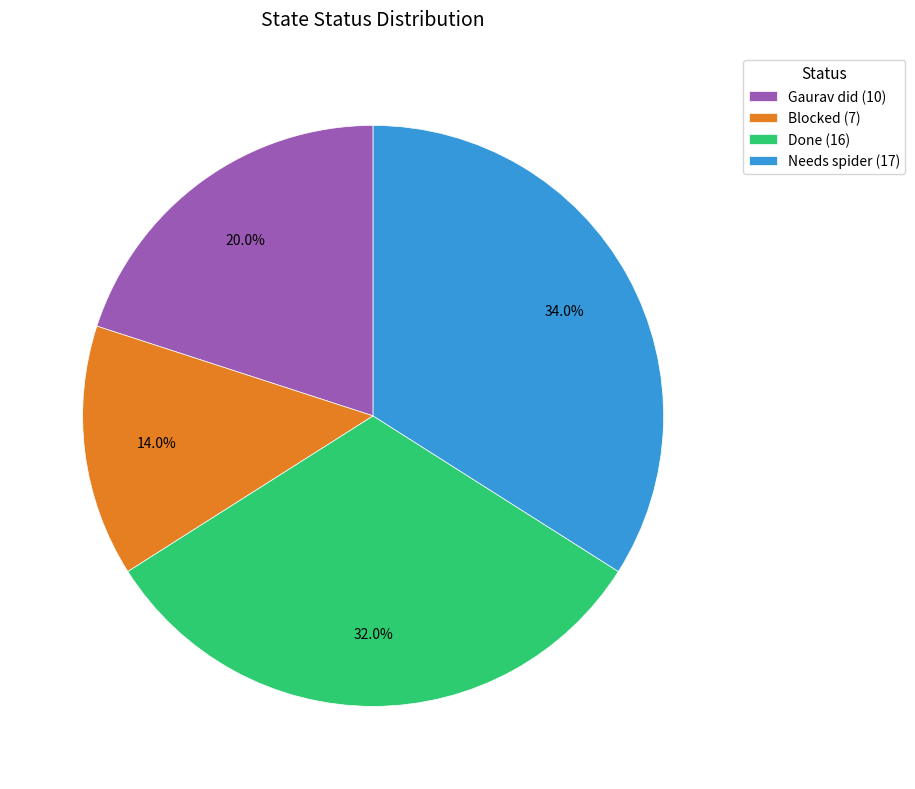

To the nearest percent, what percentage of the pie is Gaurav did?

20%